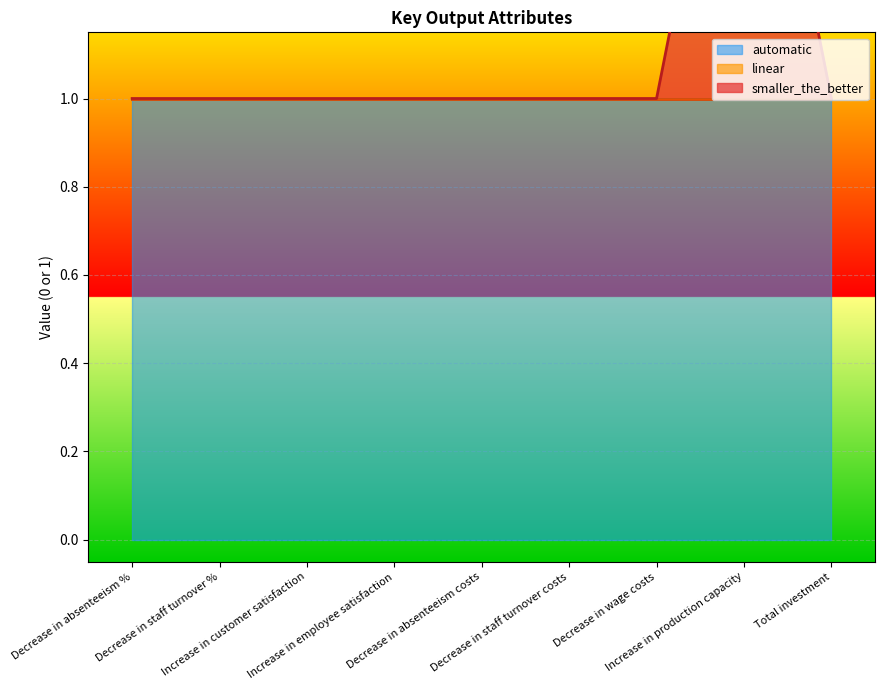

Is the value of smaller_the_better at Total investment greater than the value of automatic at Increase in customer satisfaction?

No